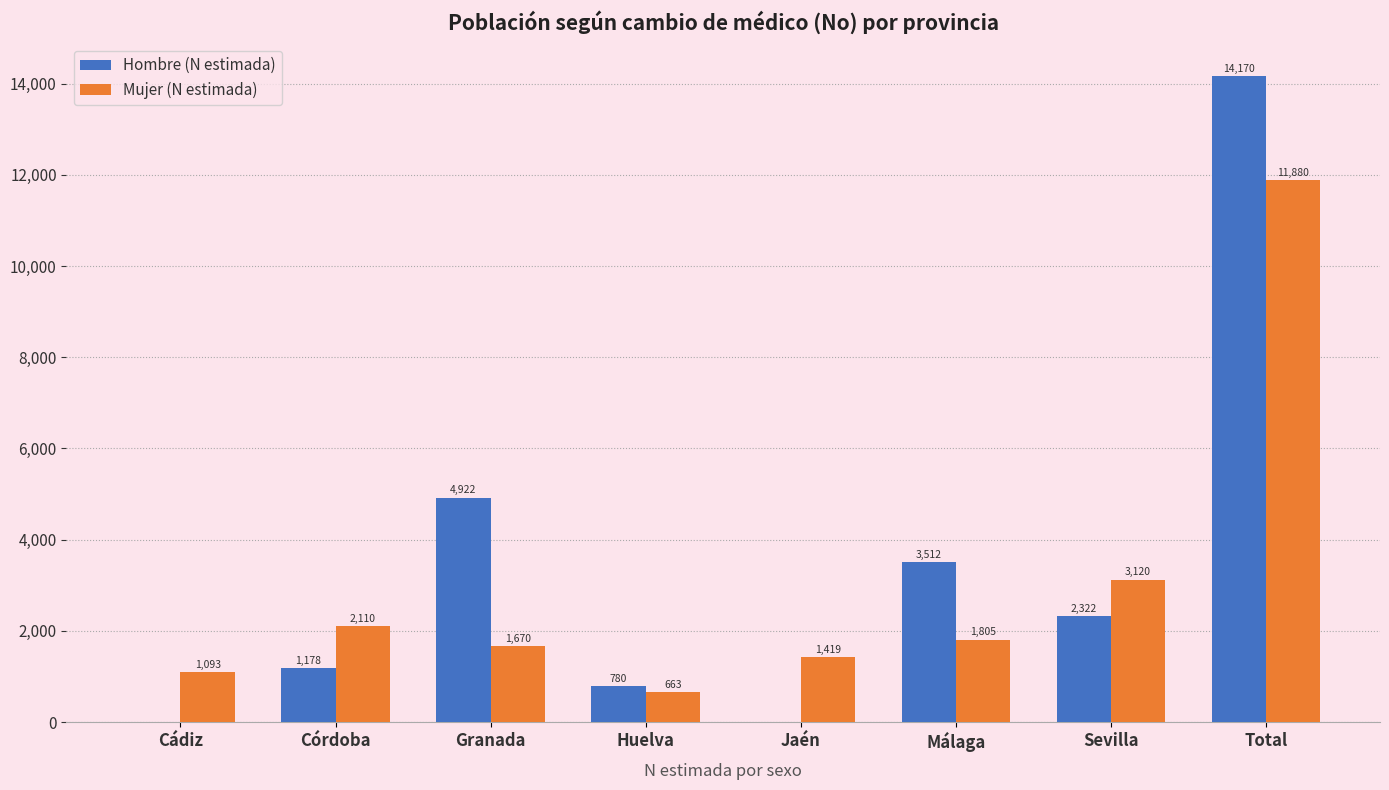

True or false: Mujer (N estimada) has a value of 1670 at Granada.

True